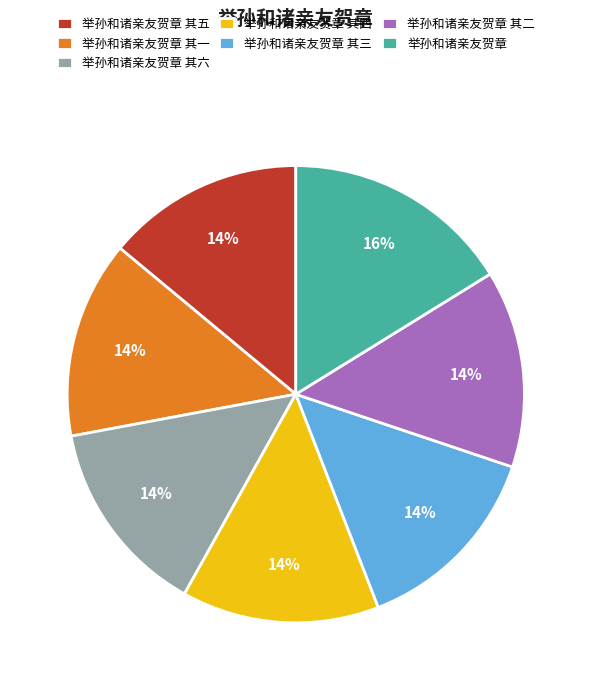

Is there any slice that represents more than half of the pie?

No